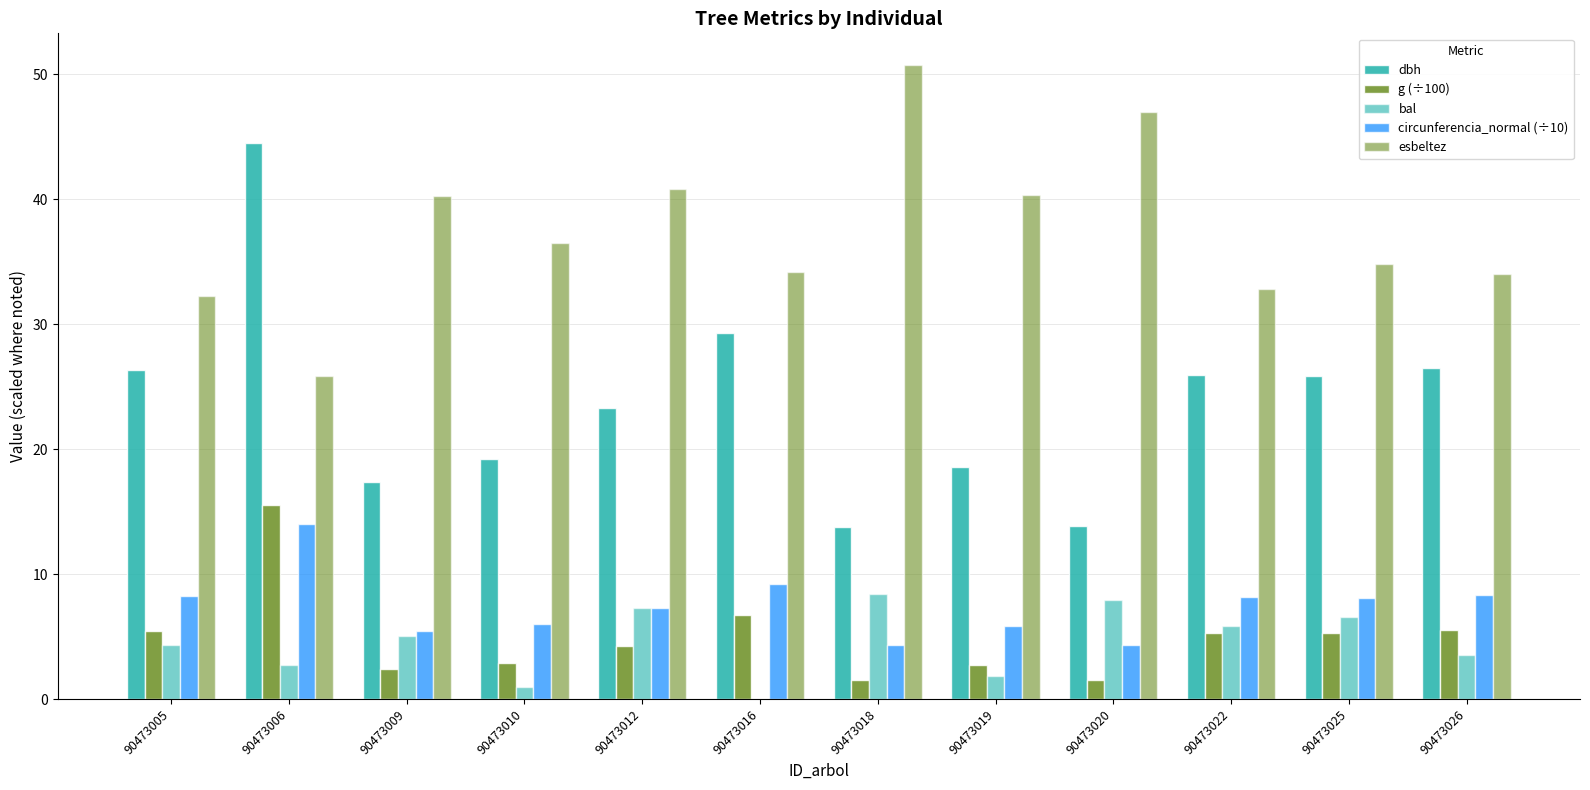

Which series changed the most between 90473005 and 90473020?

esbeltez